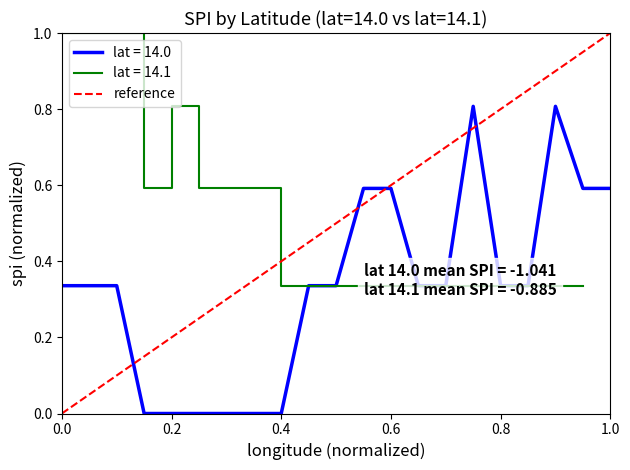

The lat = 14.0 series shows -0.5 at 0.4. True or false?

False